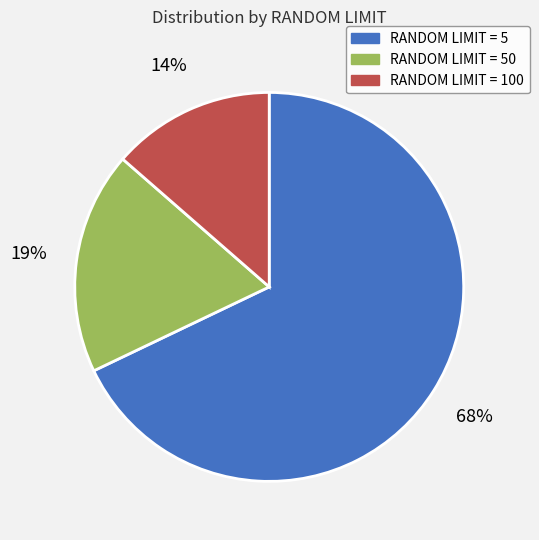

Is it true that RANDOM LIMIT = 100 is 14% of the pie?

True